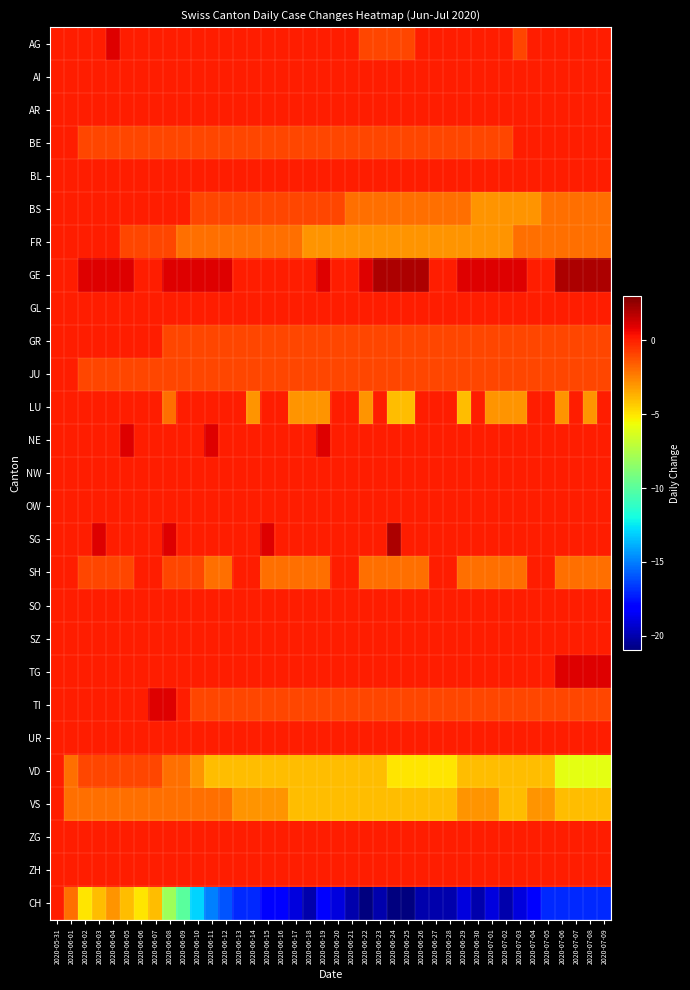

Rank the series at 2020-06-07 from lowest to highest value.

CH, VS, BE, FR, JU, VD, AG, AI, AR, BL, BS, GE, GL, GR, LU, NE, NW, OW, SG, SH, SO, SZ, TG, UR, ZG, ZH, TI